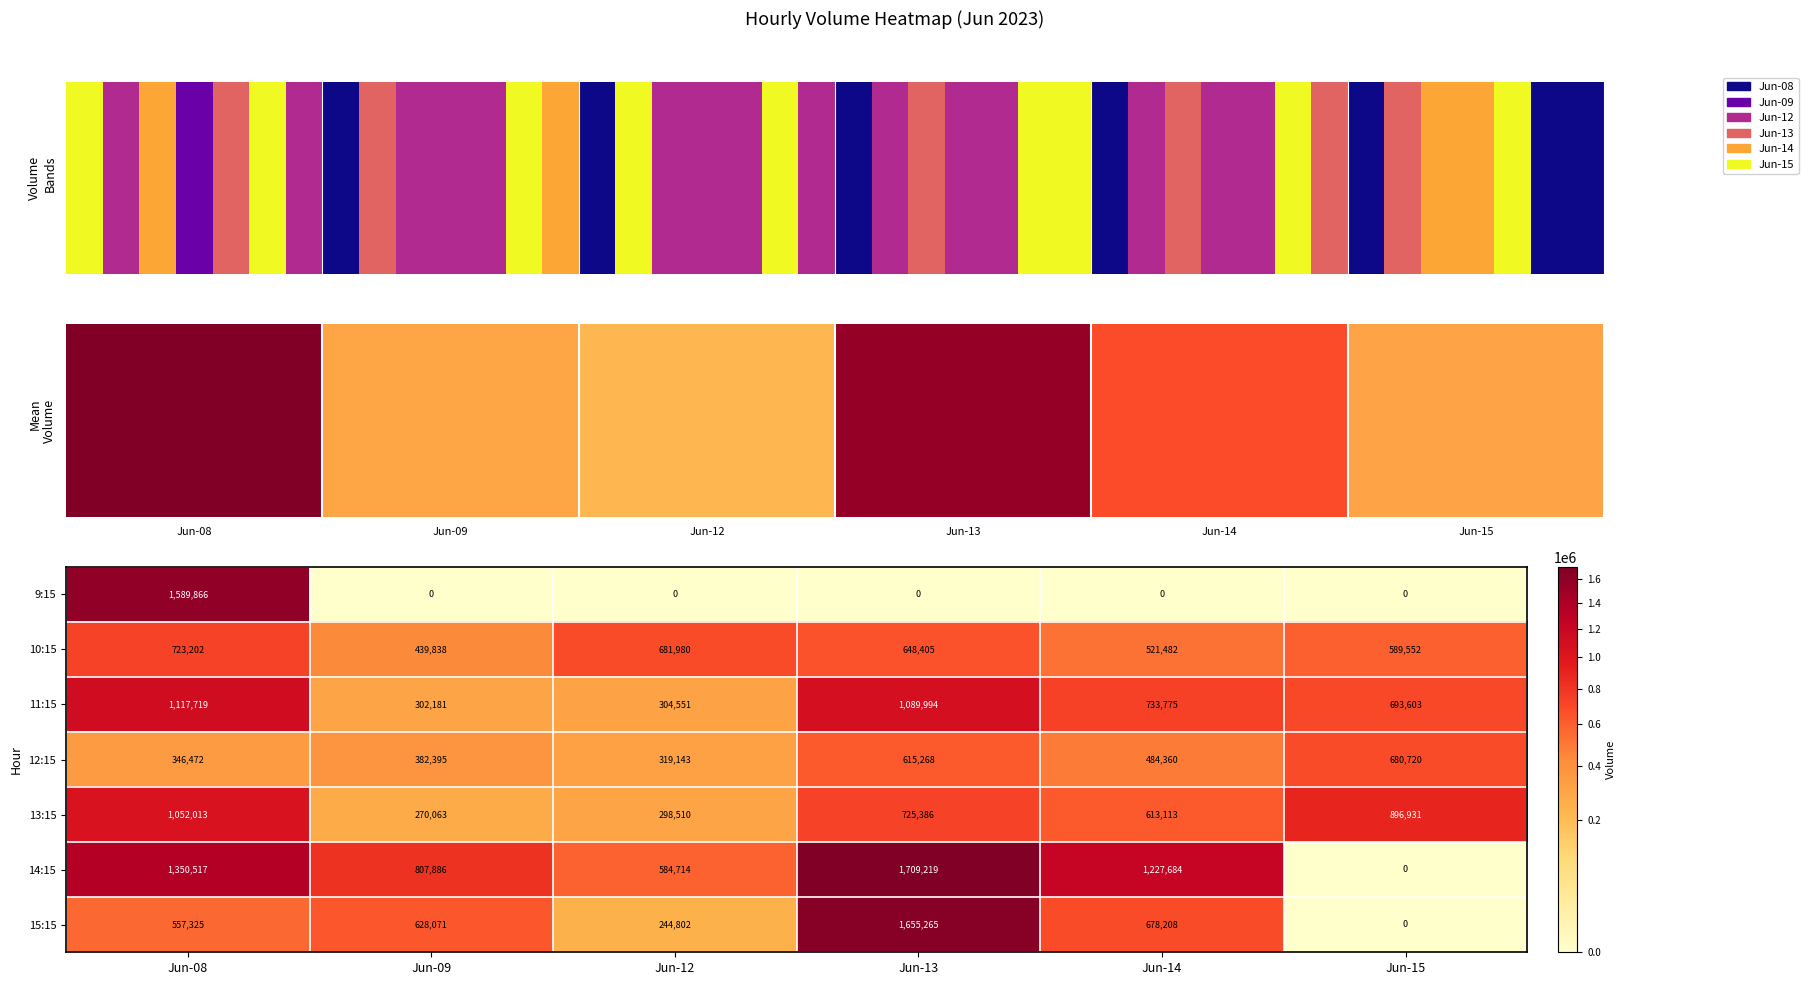

Count the 10:15 values in the range 521482 to 681980.

4